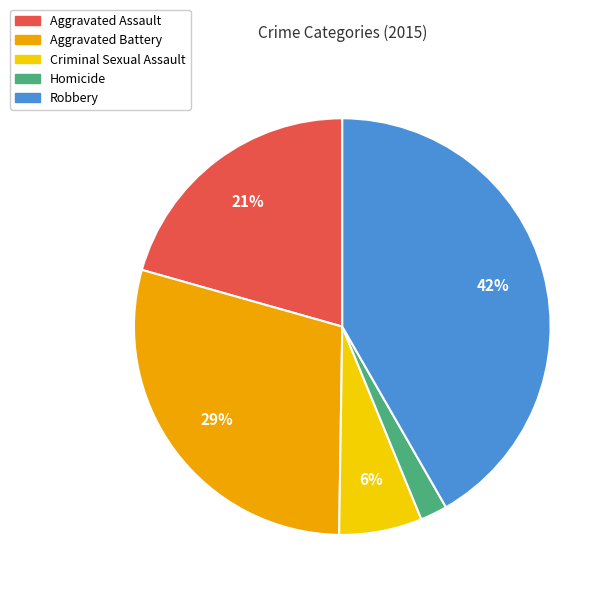

Do Aggravated Battery and Criminal Sexual Assault together represent more than half of the pie?

No